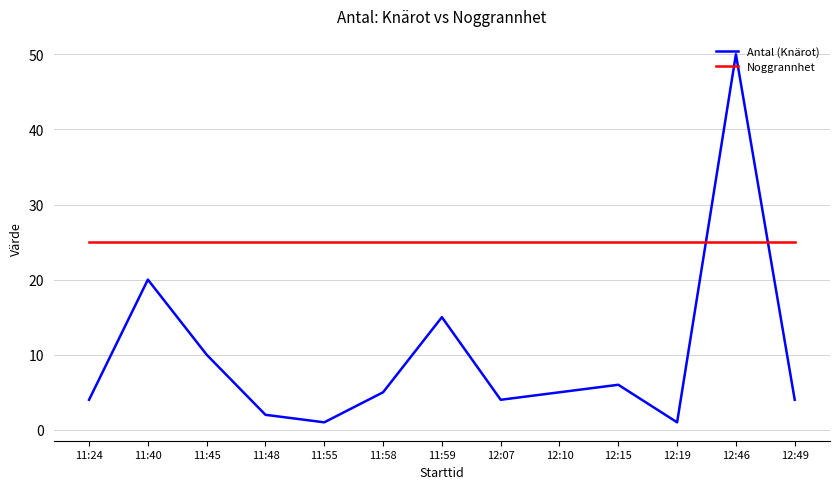

The Noggrannhet series shows 39 at 11:55. True or false?

False